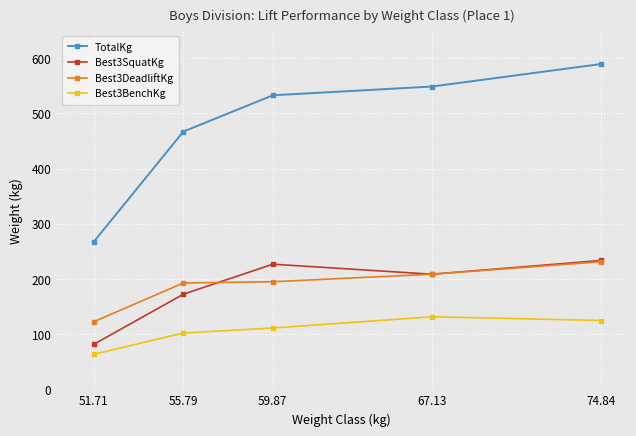

What position from the left is 59.87?

3